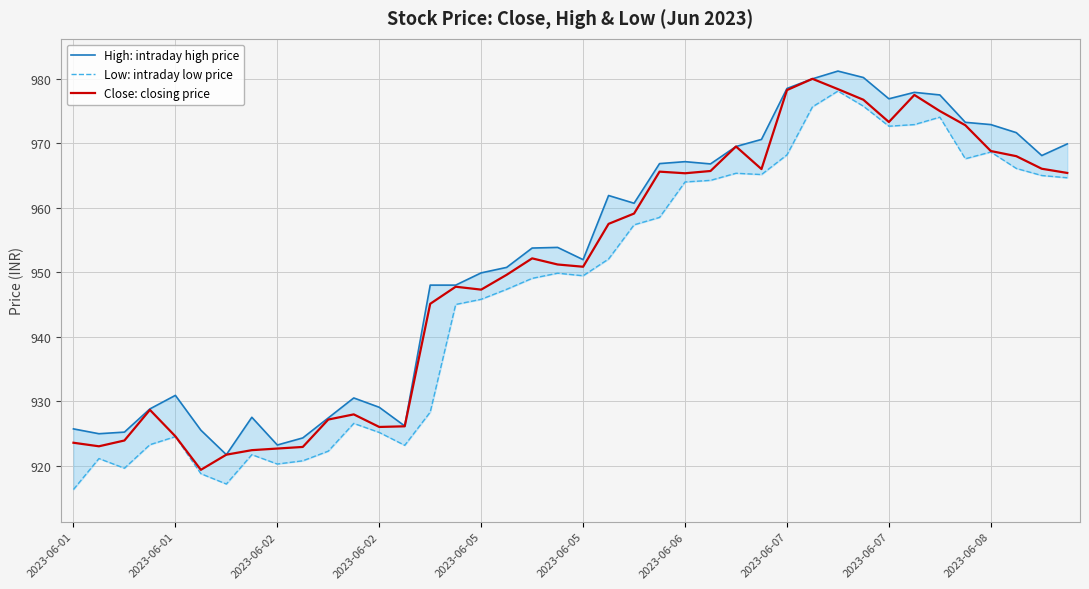

The Close: closing price series shows 959.1 at 22. True or false?

True